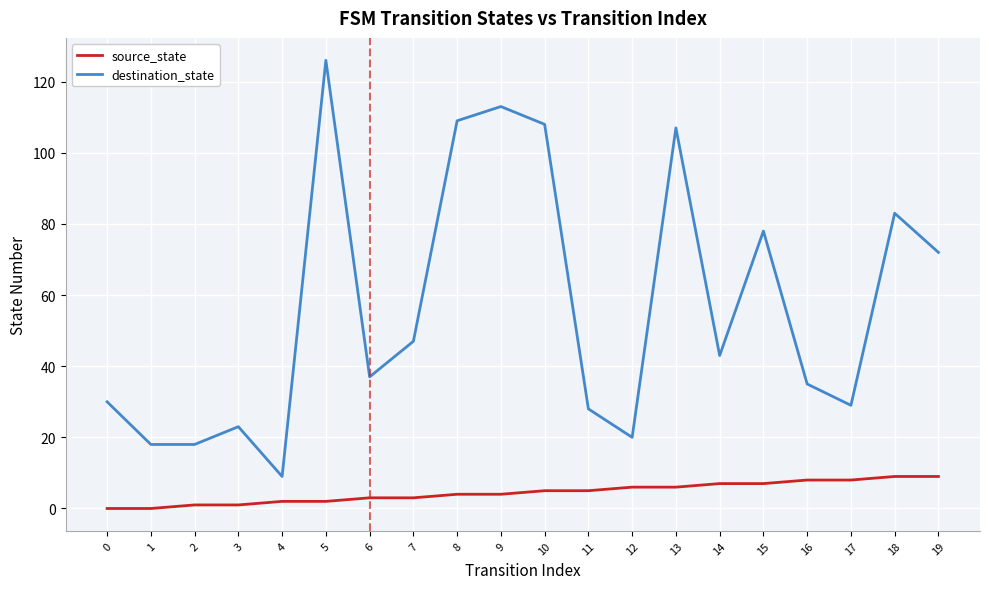

What is the maximum value shown in the chart?

126